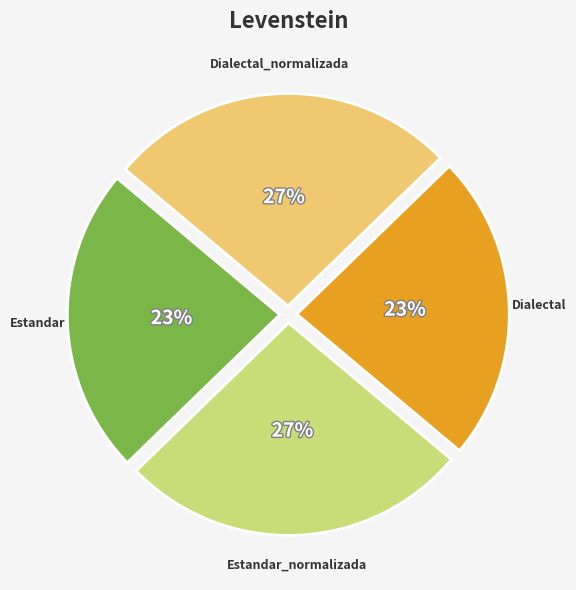

Is there a majority slice in this chart?

No